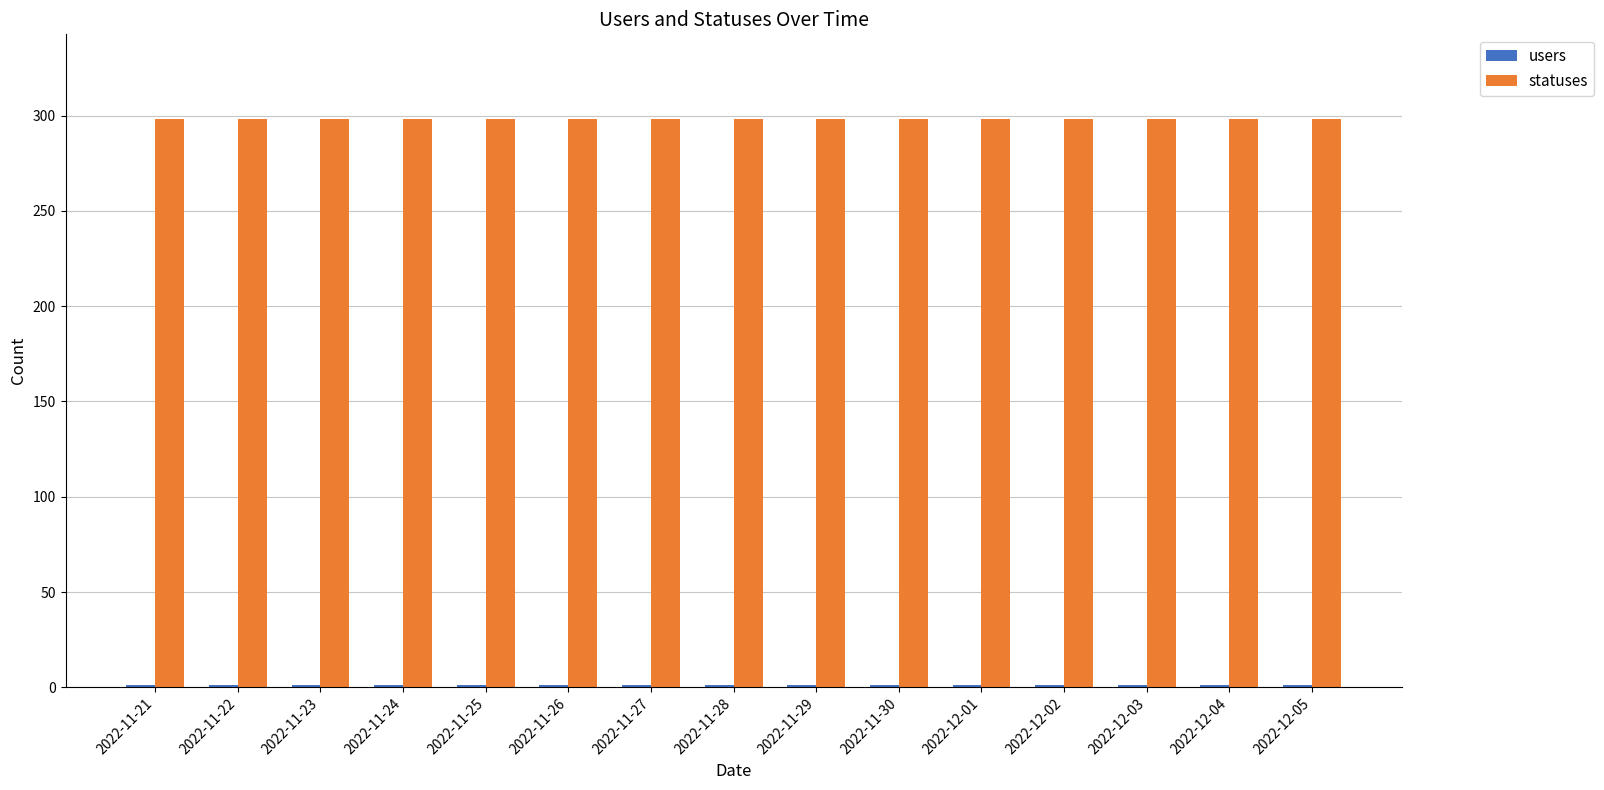

Which series has the largest total across all categories?

statuses